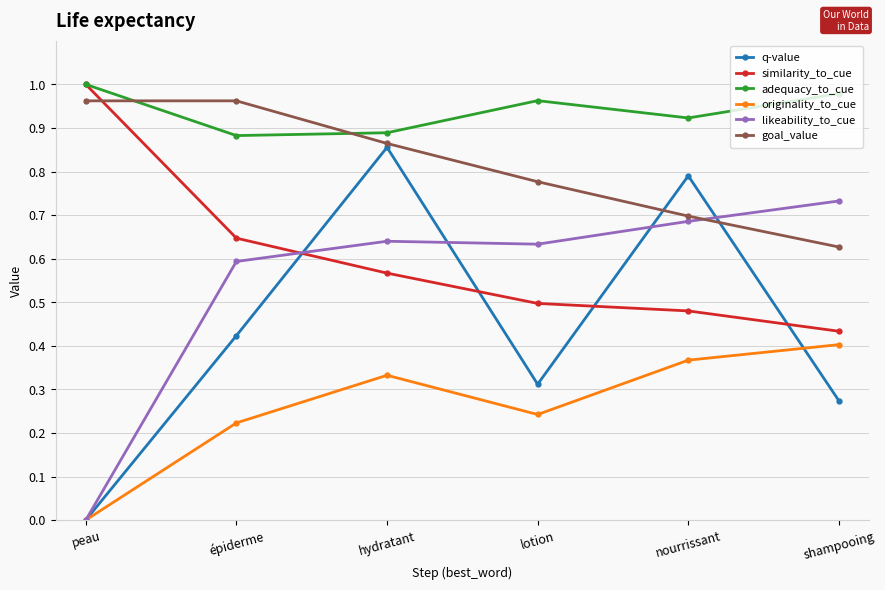

What are all the series names shown in the legend?

q-value, similarity_to_cue, adequacy_to_cue, originality_to_cue, likeability_to_cue, goal_value